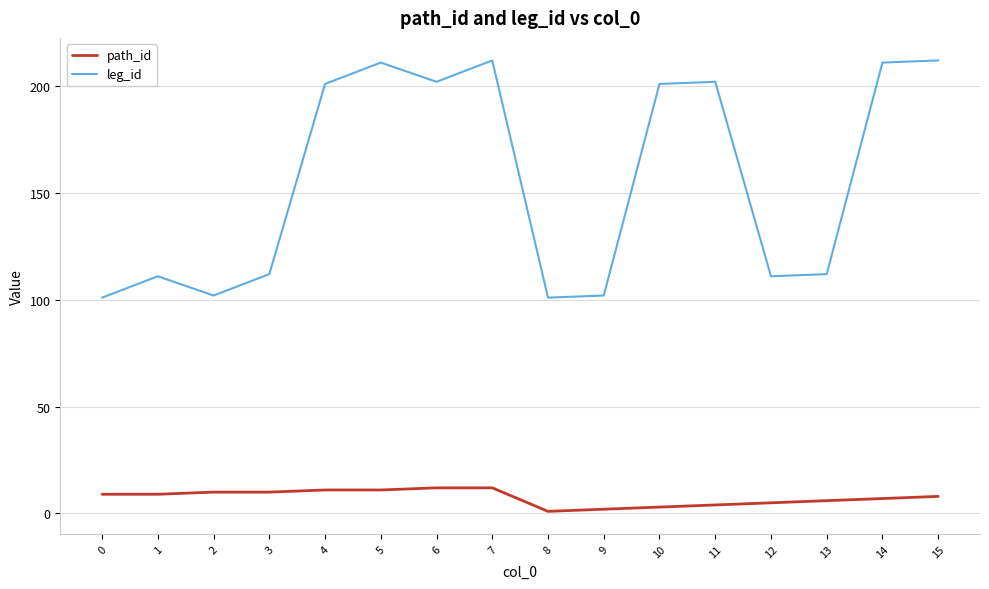

True or false: leg_id and path_id cross at least once.

False